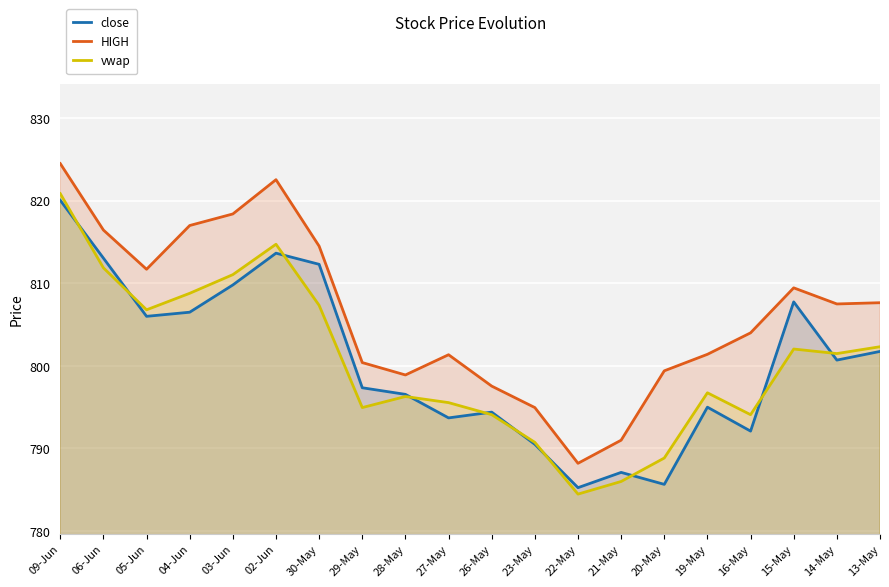

What are all the series names shown in the legend?

close, HIGH, vwap